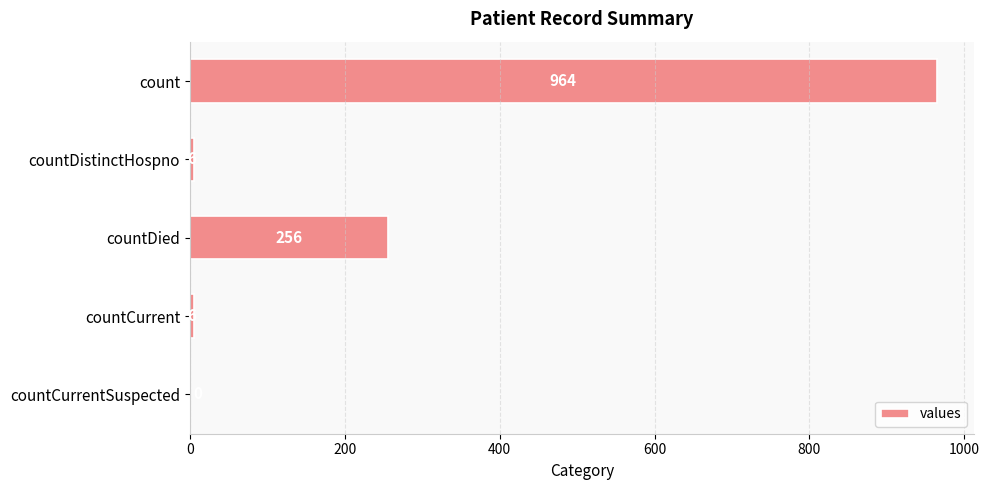

The chart shows a value of 443 at countCurrentSuspected. True or false?

False